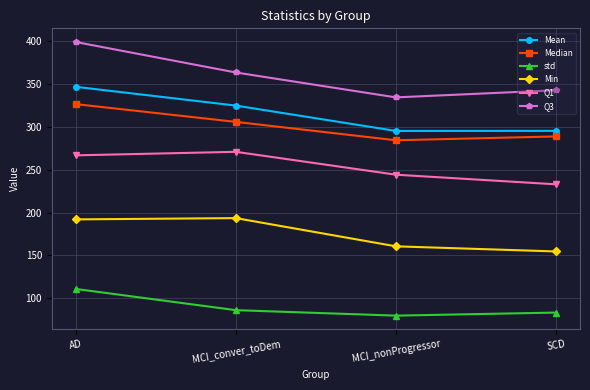

True or false: Q3 and Min cross at least once.

False